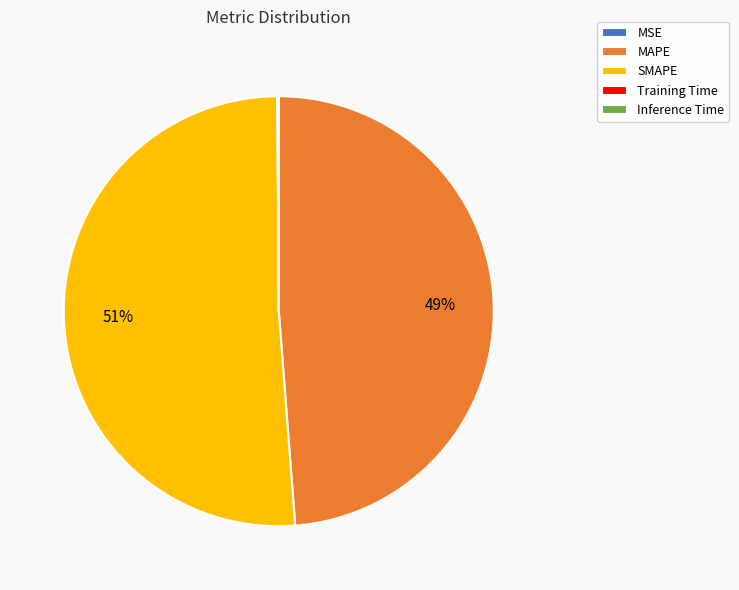

To the nearest percent, what is the average slice percentage?

20%